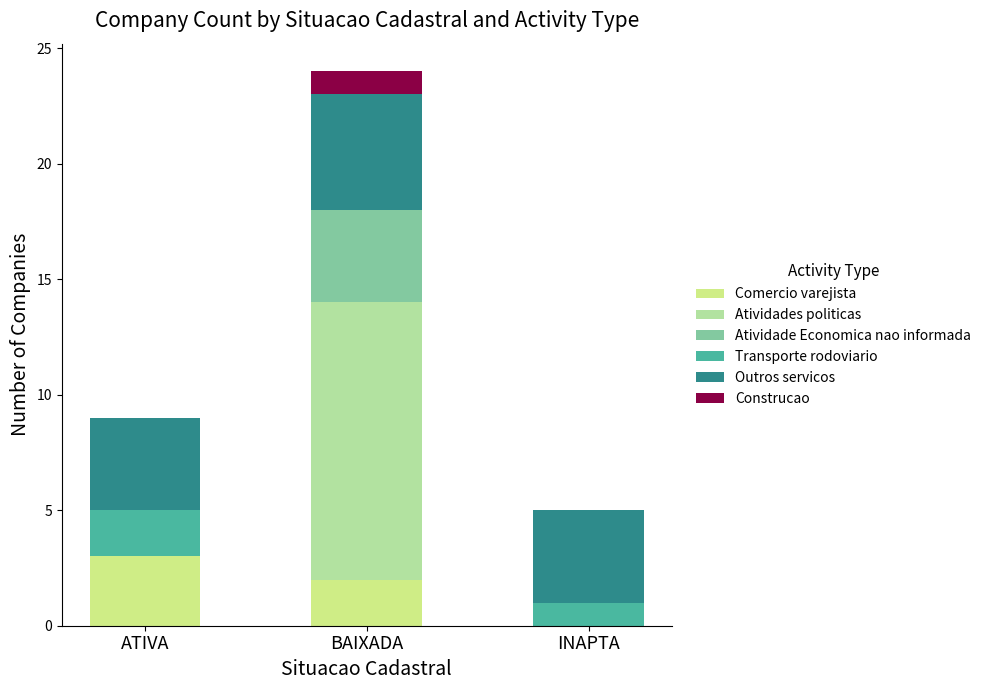

What are all the series names shown in the legend?

Comercio varejista, Atividades politicas, Atividade Economica nao informada, Transporte rodoviario, Outros servicos, Construcao